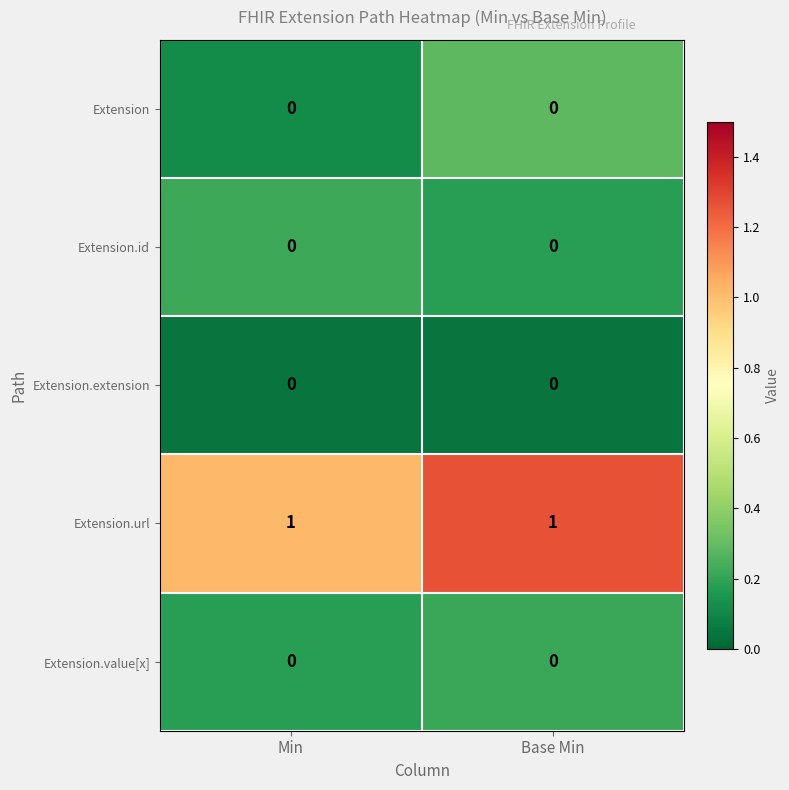

Is the value of Extension.extension at Min greater than the value of Extension.url at Min?

No